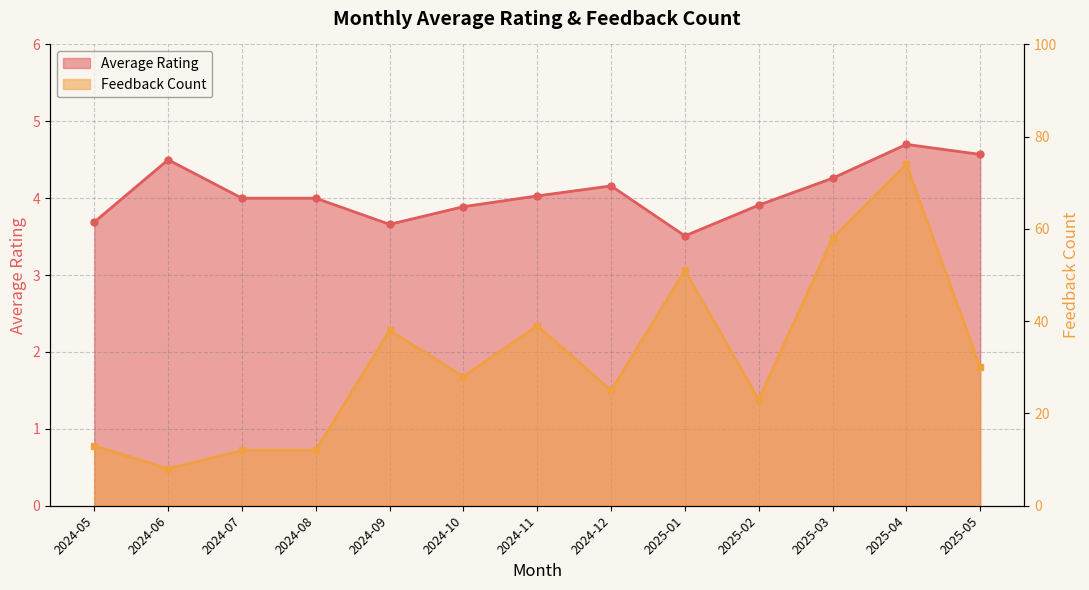

Between 2025-04 and 2025-05, which series saw the biggest shift?

Feedback Count